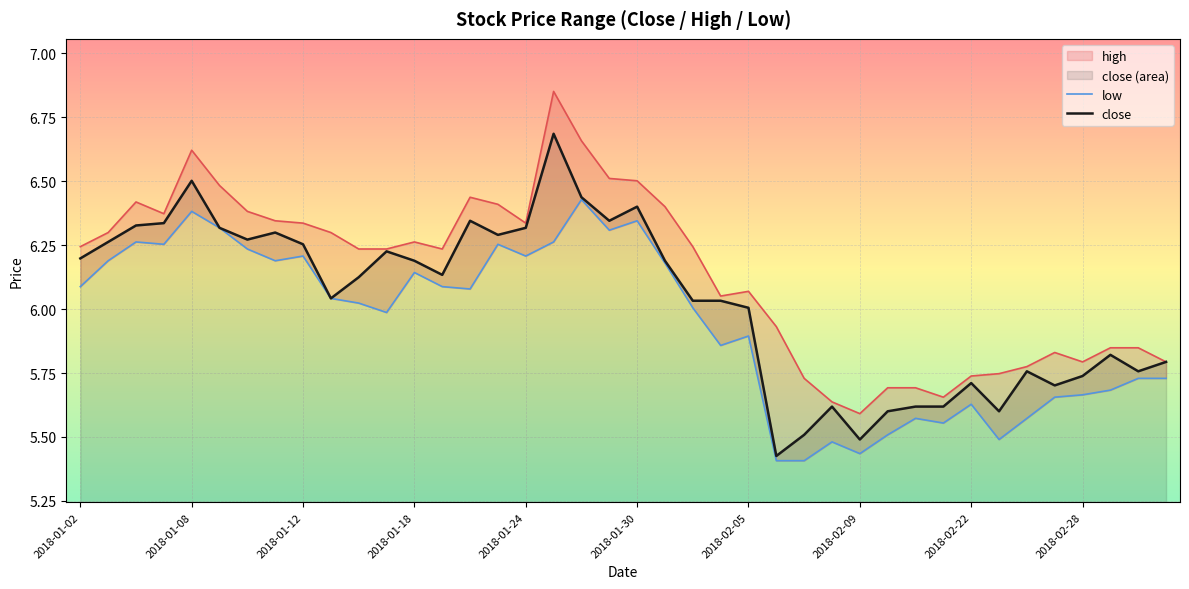

At which label does close first exceed 6?

2018-01-02